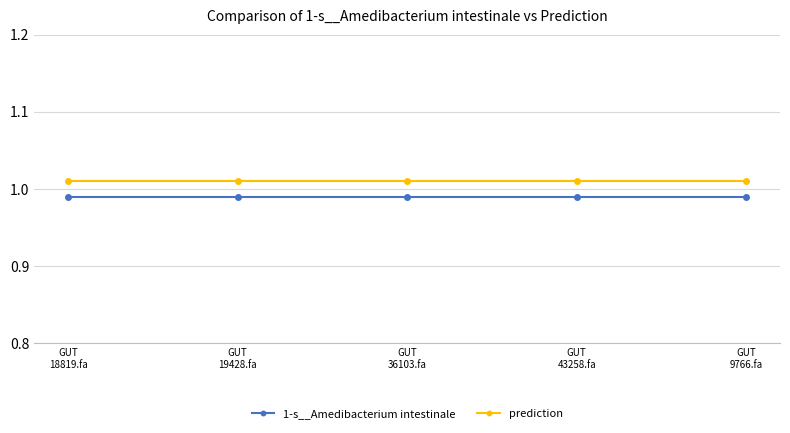

What is the label of the 1st point from the left?

GUT
18819.fa